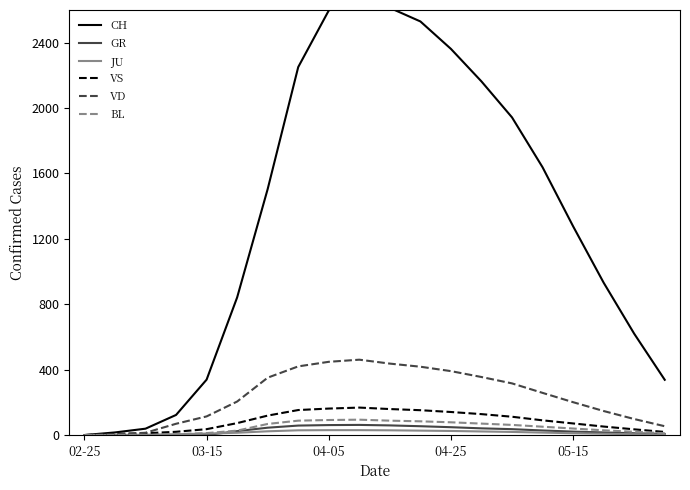

True or false: CH and BL cross at least once.

False